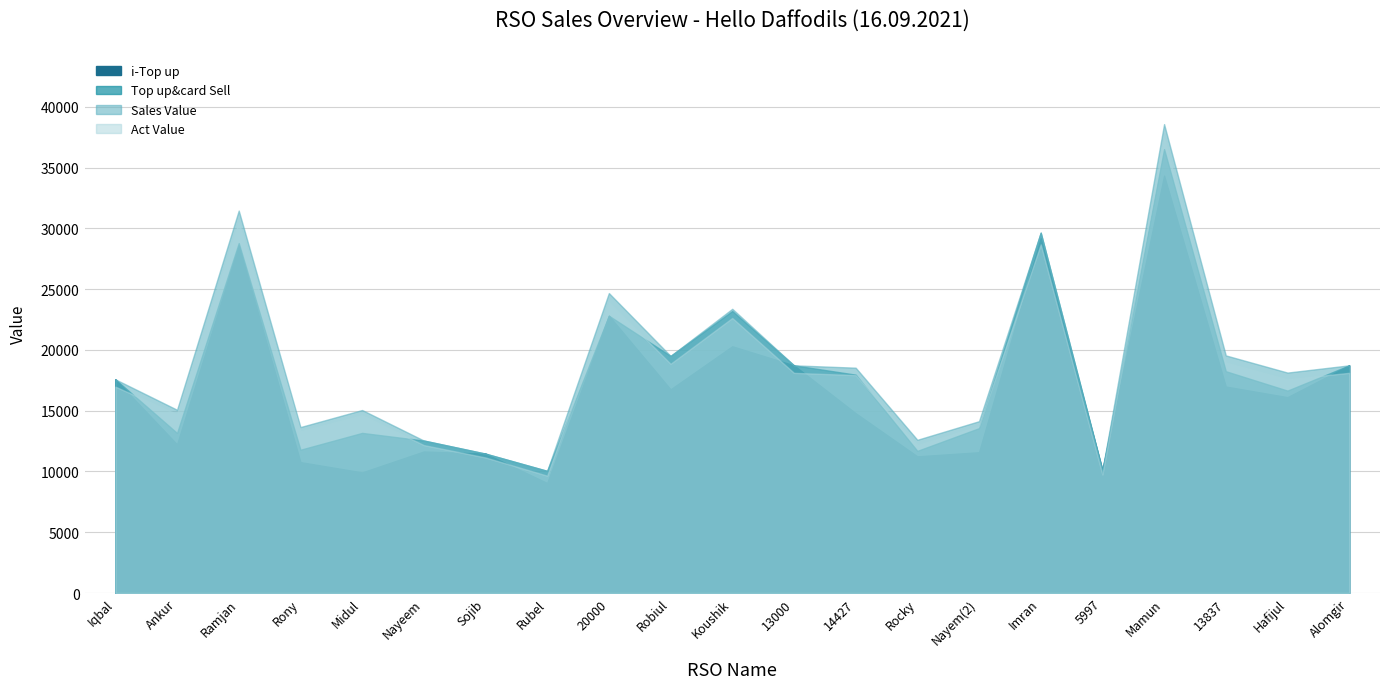

Between which two adjacent categories do Act Value and i-Top up first intersect?

Iqbal and Ankur